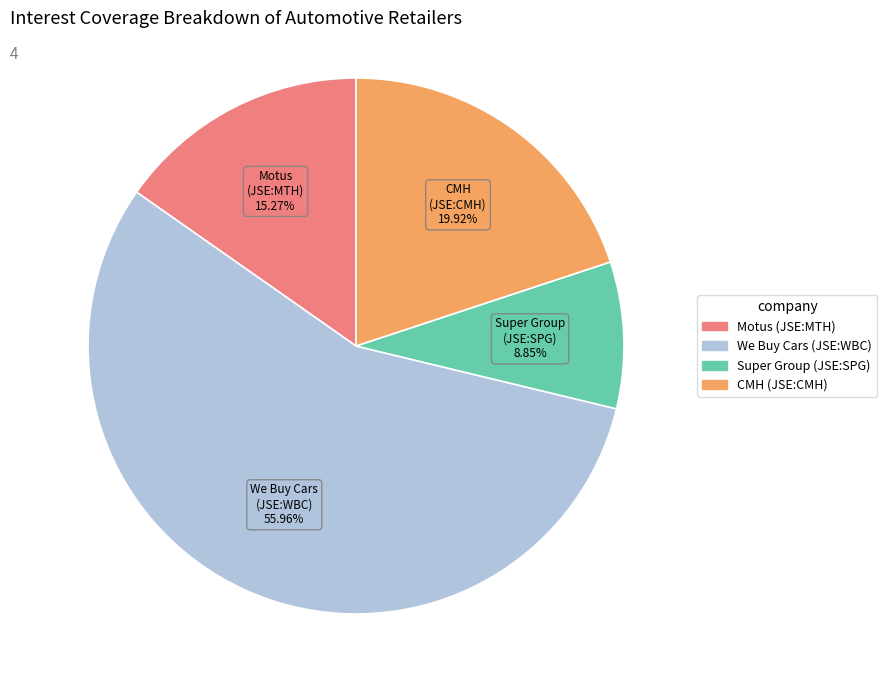

Do CMH (JSE:CMH) and We Buy Cars (JSE:WBC) together represent more than half of the pie?

Yes